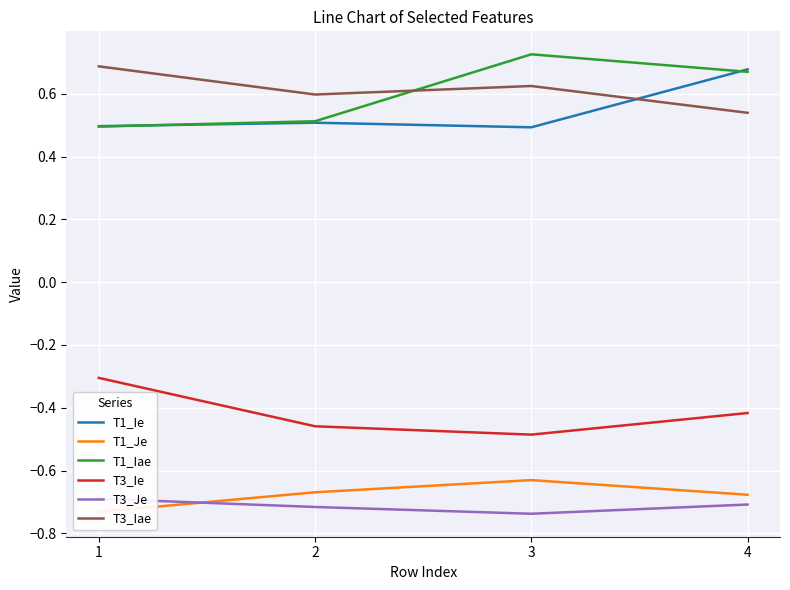

What is the value of the T3_Je point at the 4th from the left?

-0.7